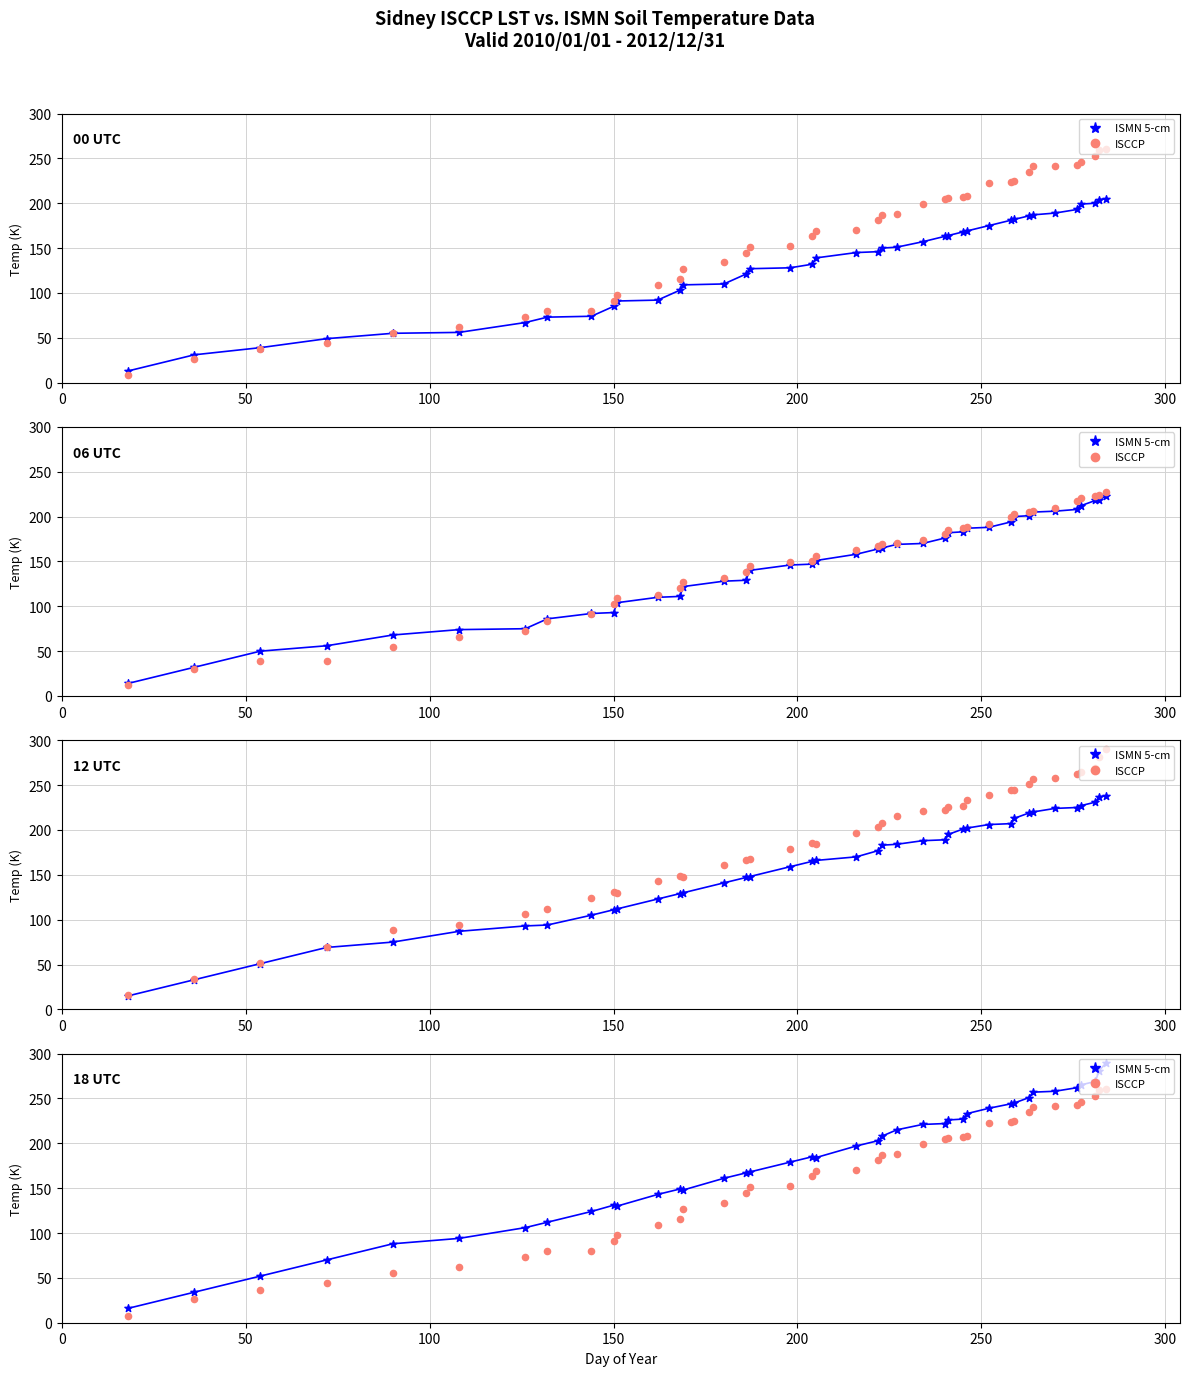

What are all the series names shown in the legend?

ISMN 5-cm, ISCCP